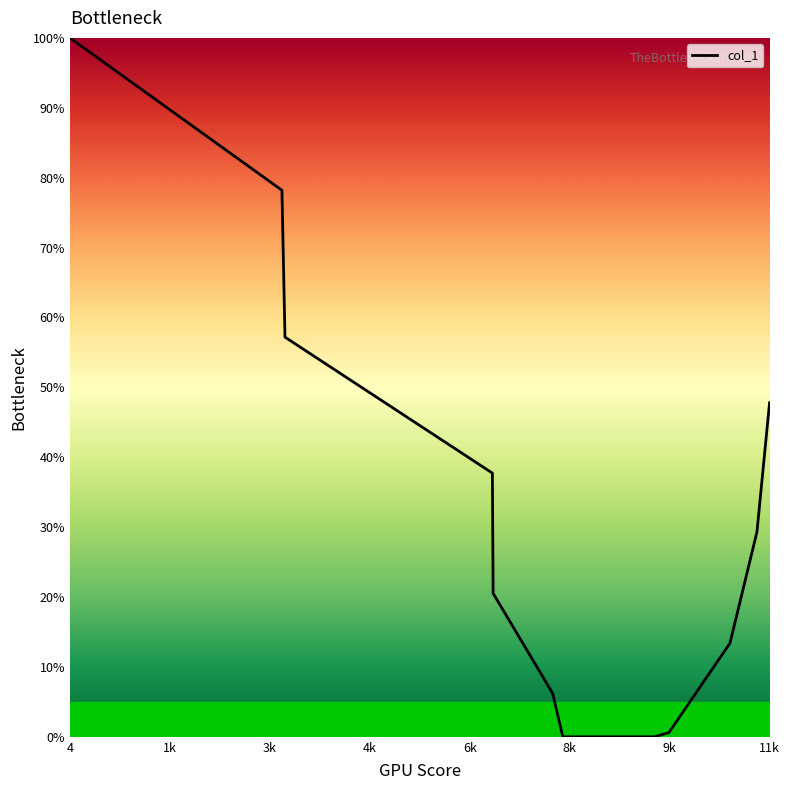

What is the greatest value displayed?

100.0